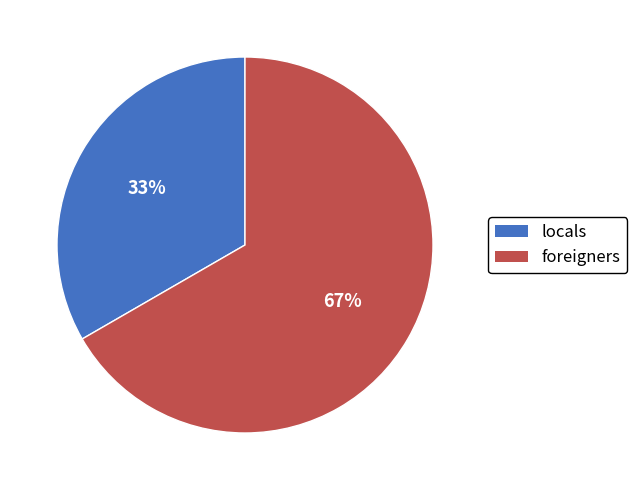

How many segments does this pie chart have?

2